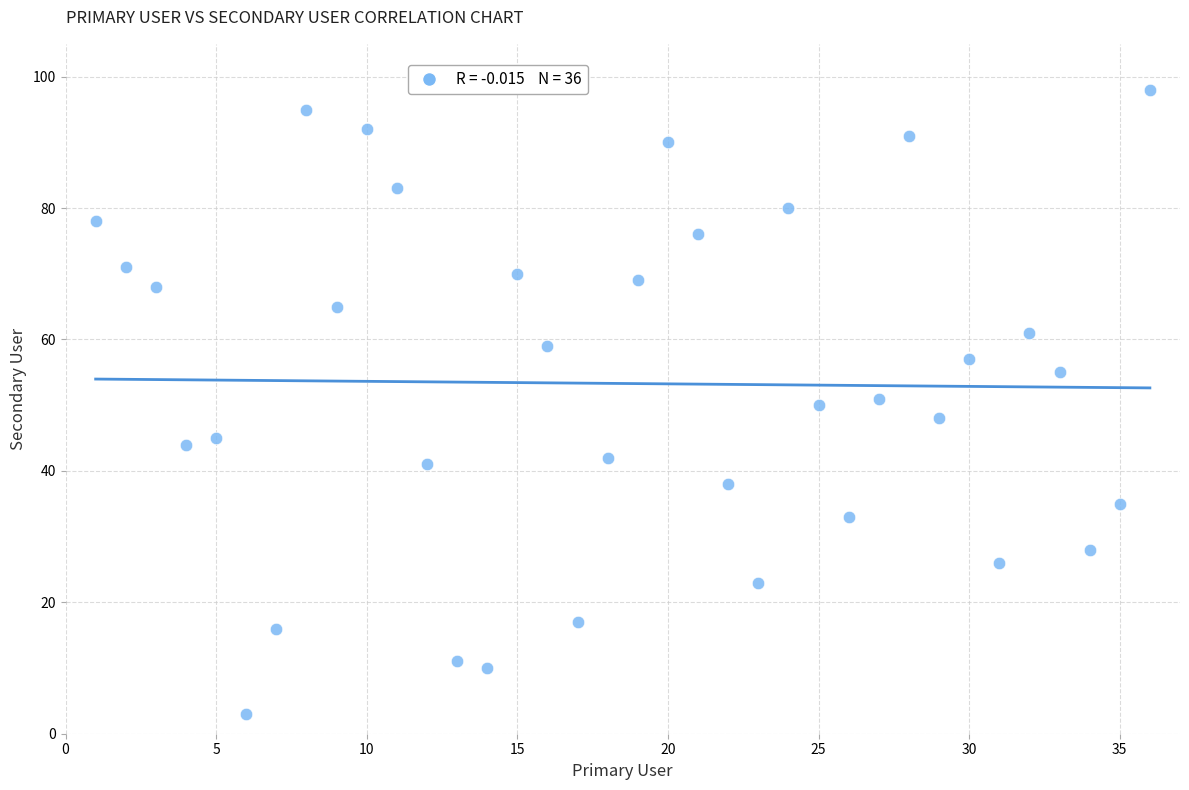

What is the range of X values (max minus min)?

35